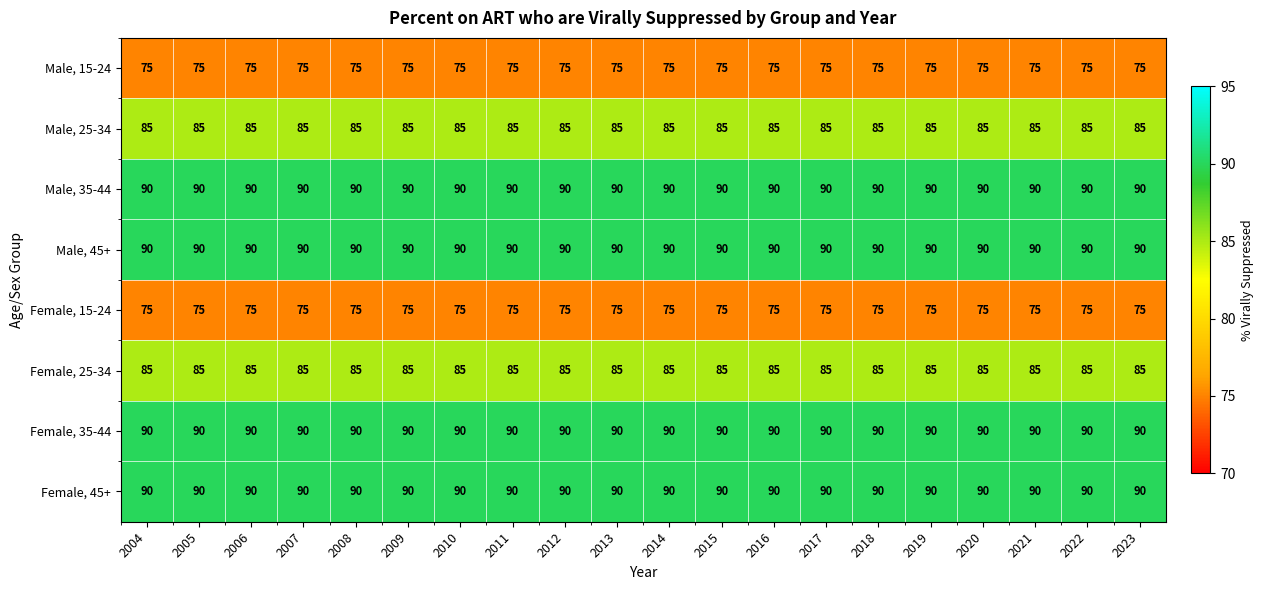

True or false: Male, 45+ has a value of 42 at 2014.

False